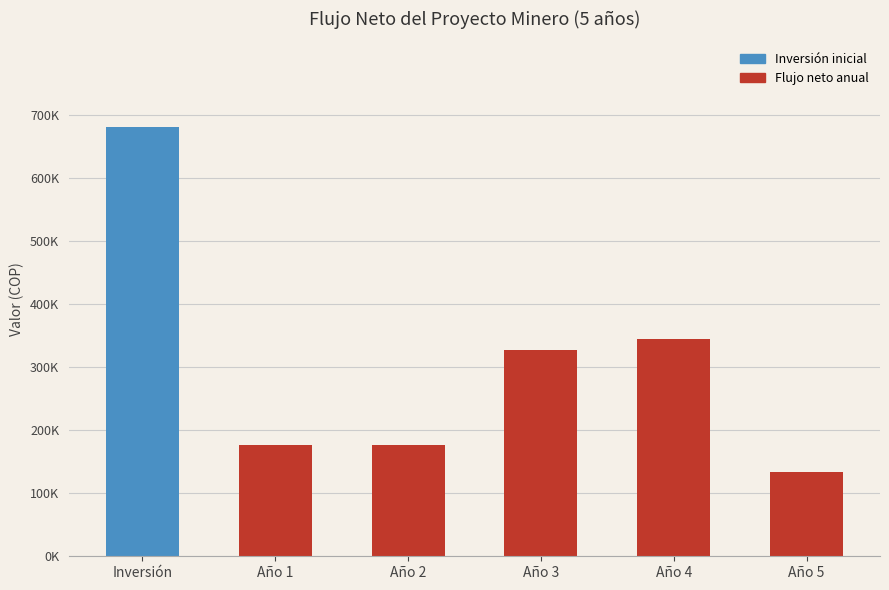

Are the bars horizontal?

No